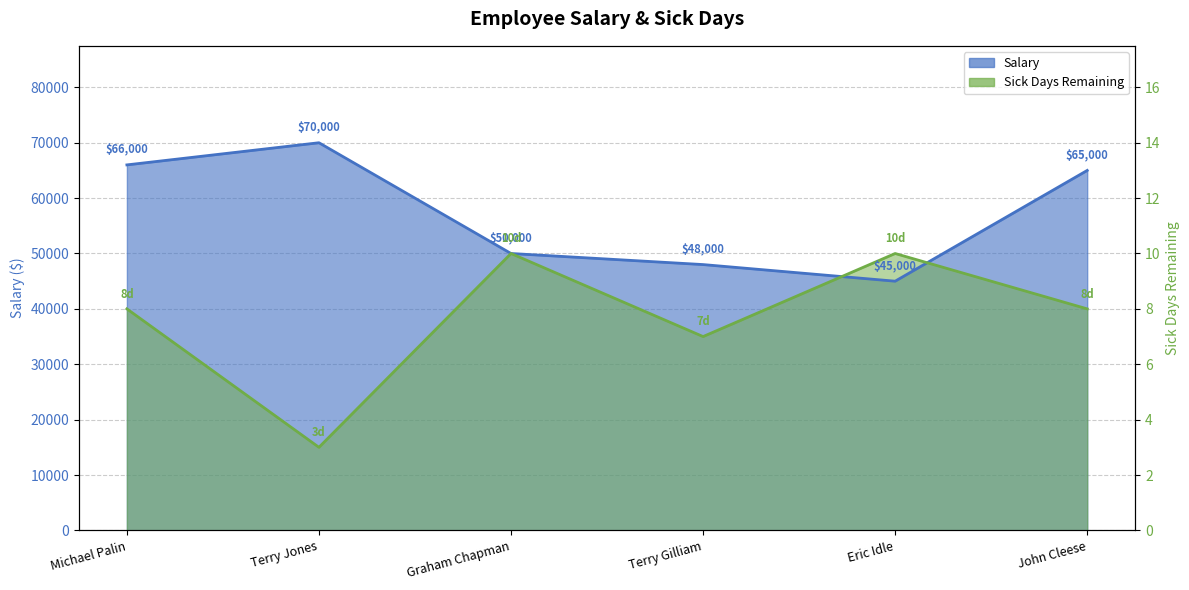

What position from the right is John Cleese?

1